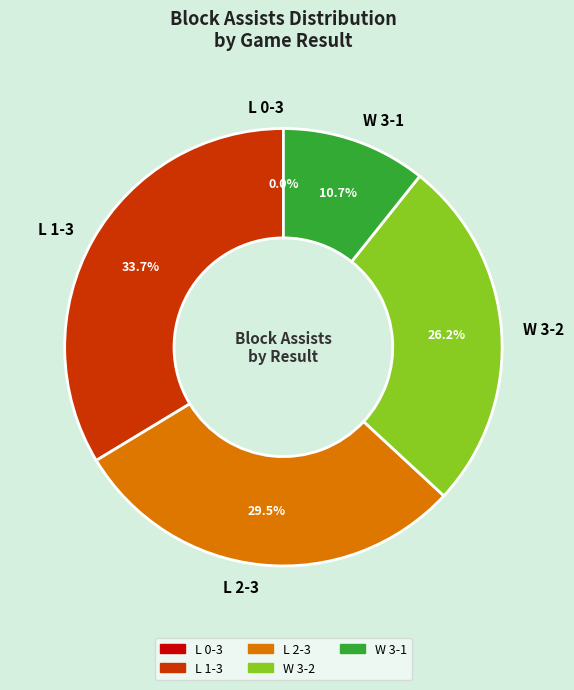

Combined, do 13 and L 0-3 account for over 50%?

No